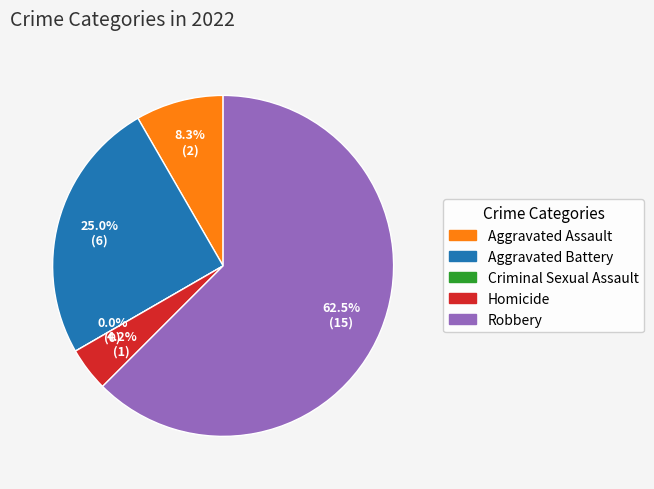

To the nearest percent, what is the difference between the largest and smallest slice percentages?

62%